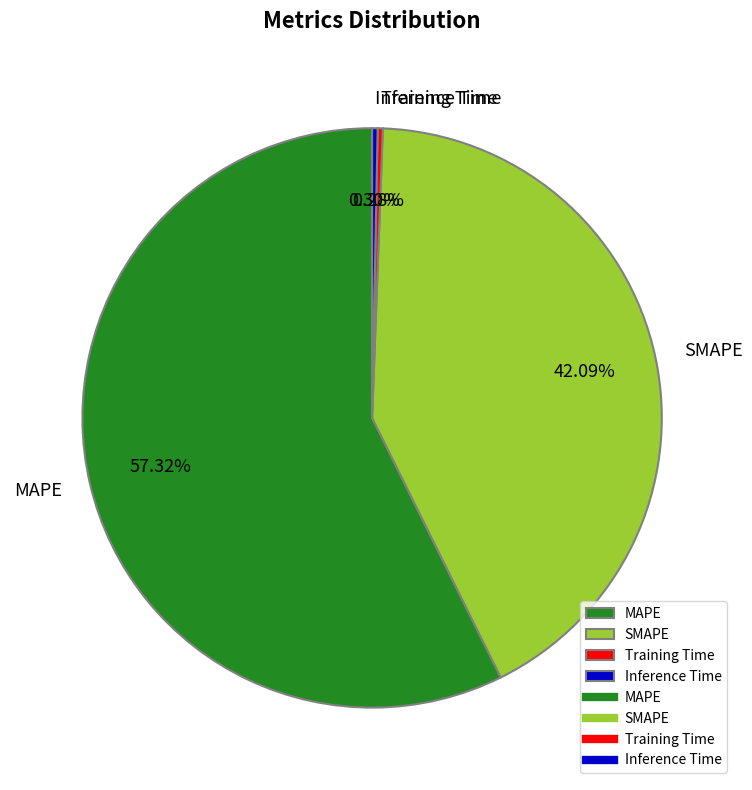

To the nearest percent, what is the average slice percentage?

25%